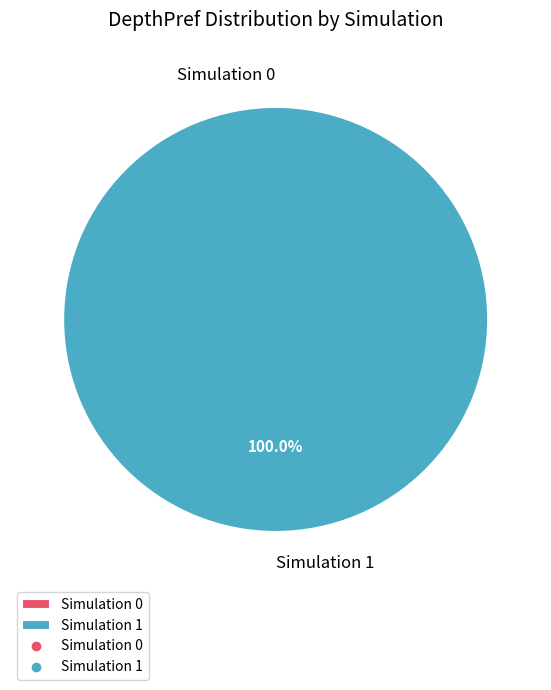

Which category has the smallest portion of the pie?

Simulation 0